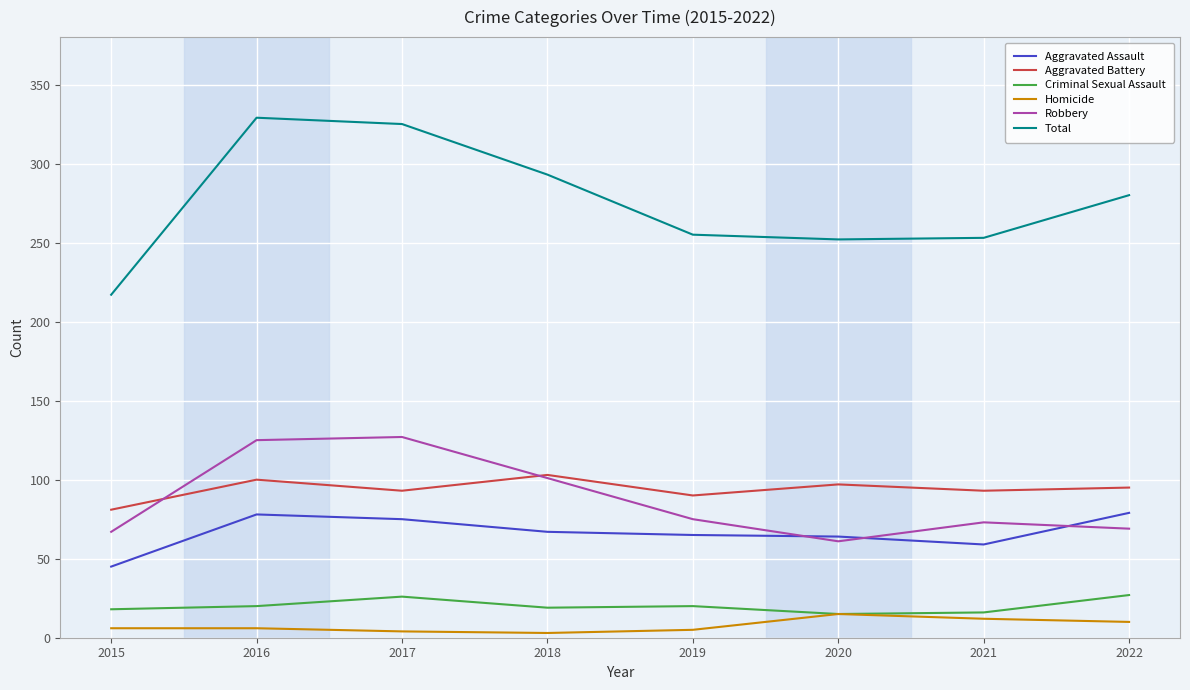

What is the highest value of the Total series?

329